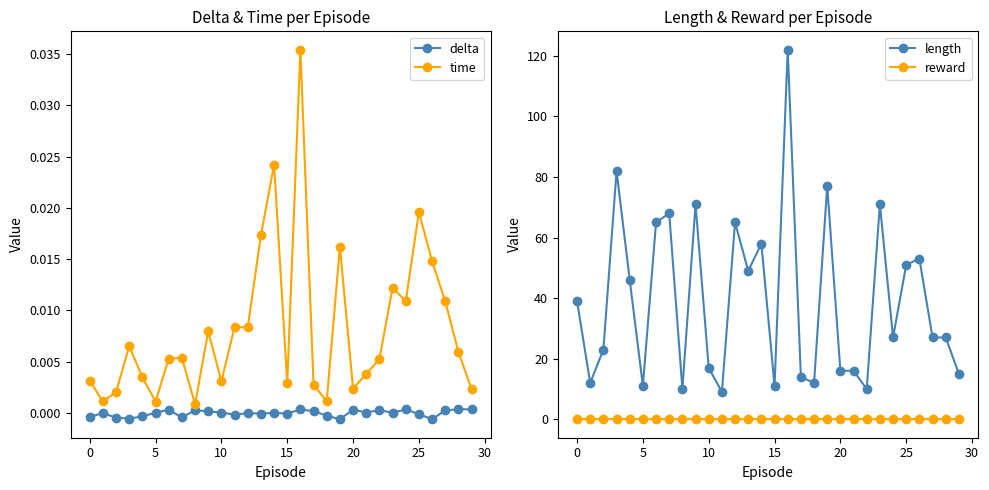

In length, how many points are higher than both neighbors (excluding endpoints)?

9